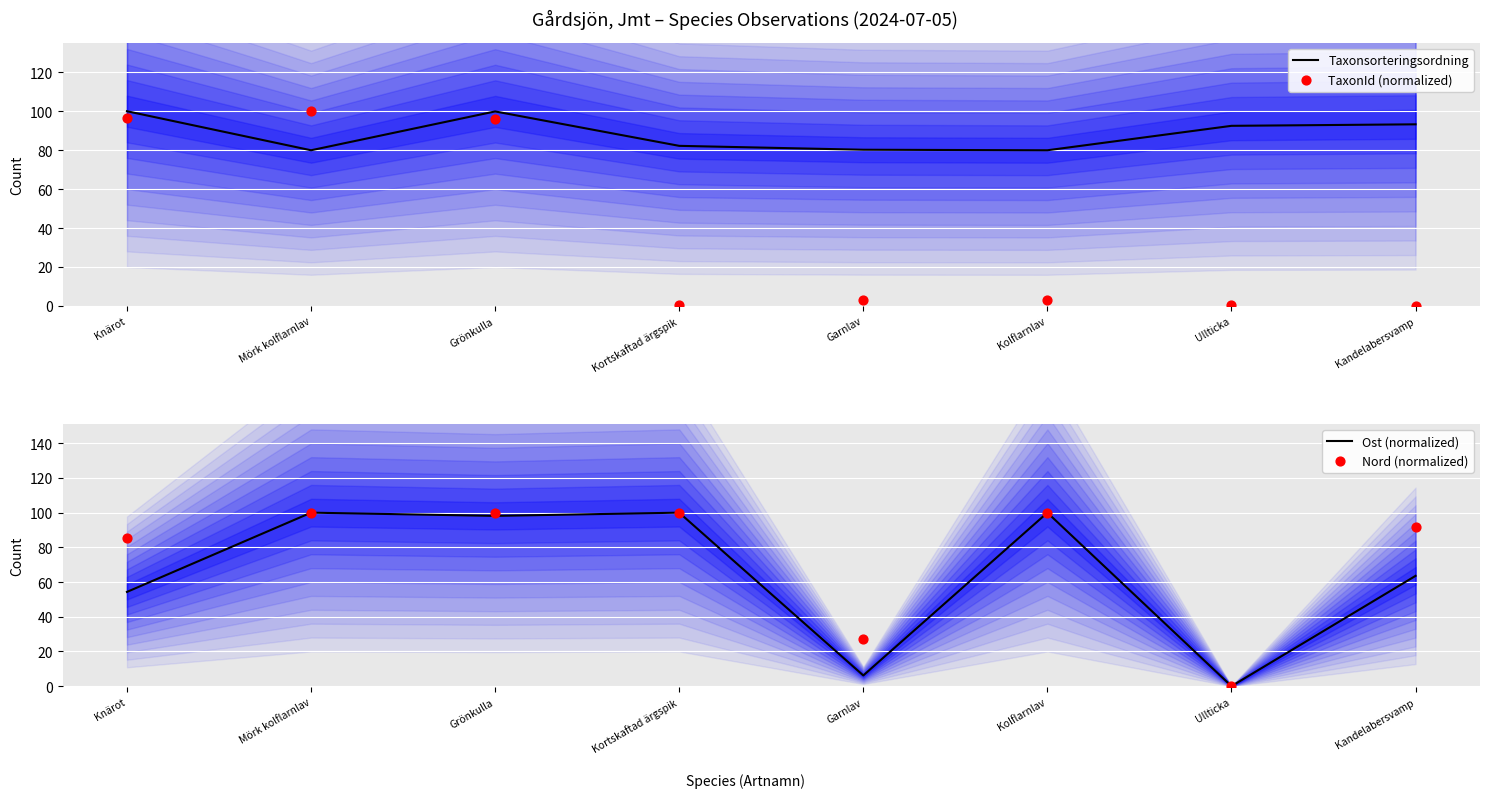

What is the total value across all series at Grönkulla?

394.1